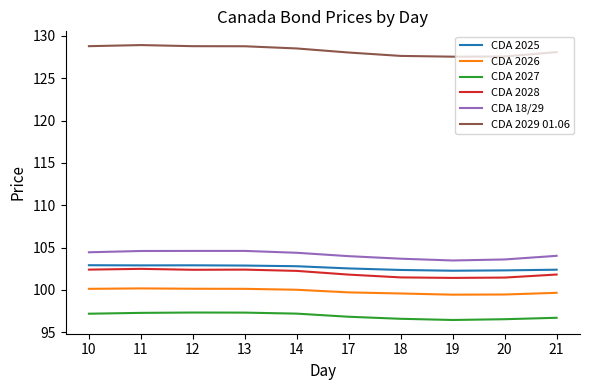

What is the sum of the CDA 18/29 values at 14 and 18?

208.1